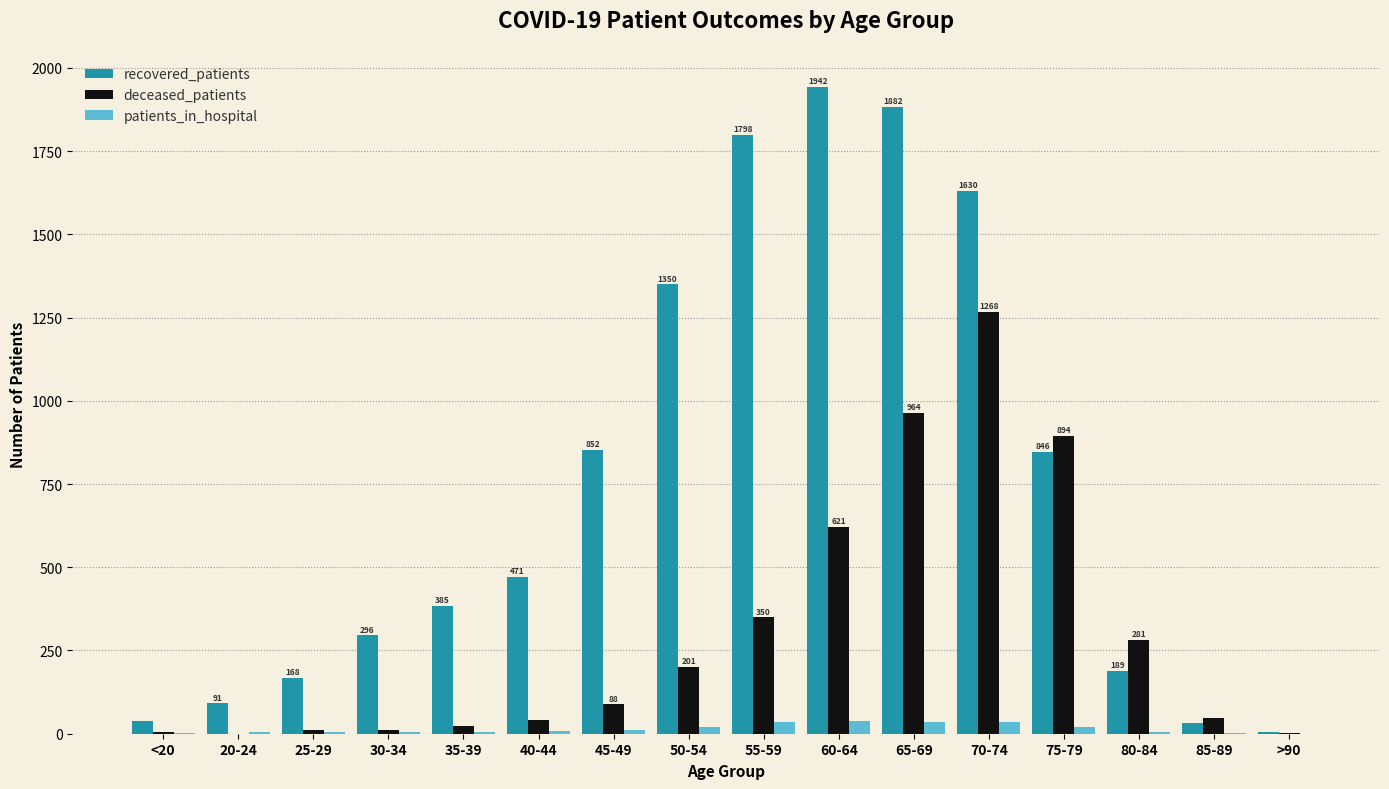

What is the sum of all recovered_patients values?

11973